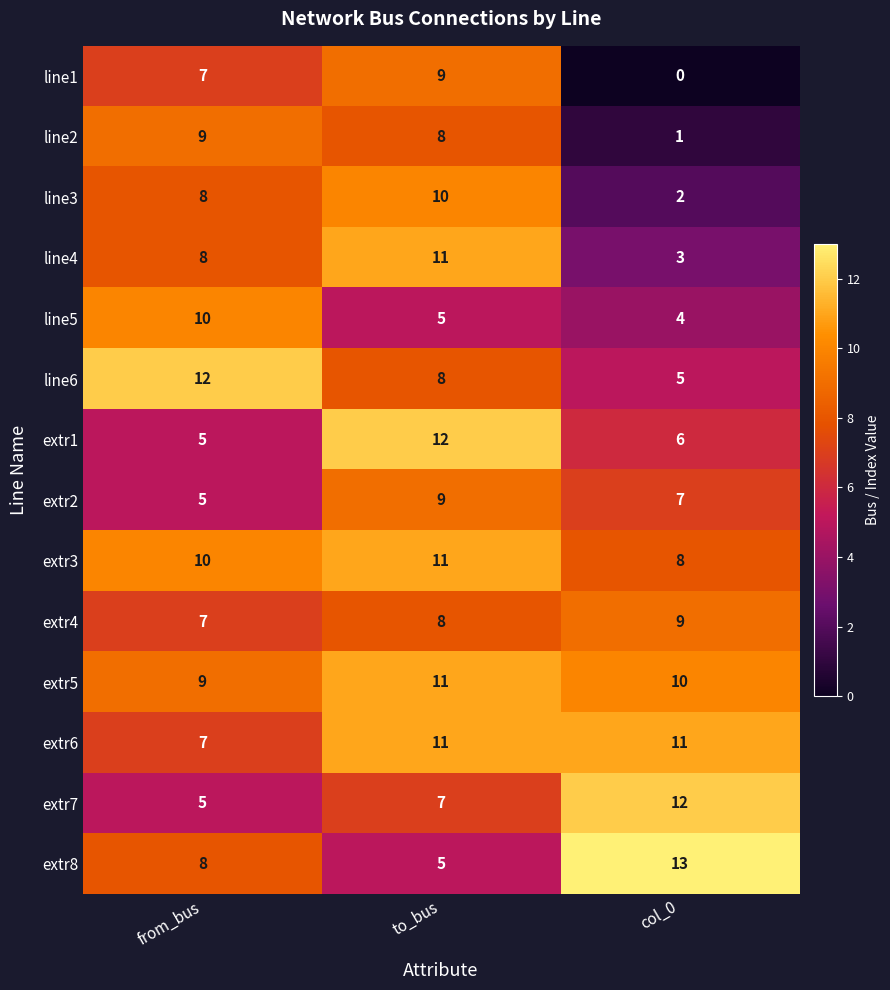

What is the sum of the line6 values at to_bus and from_bus?

20